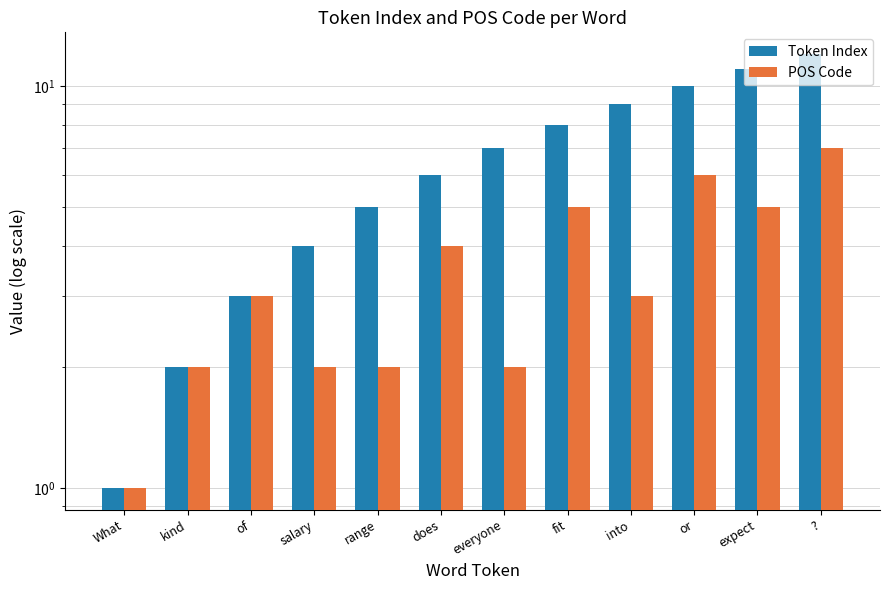

The POS Code series shows 2 at What. True or false?

False